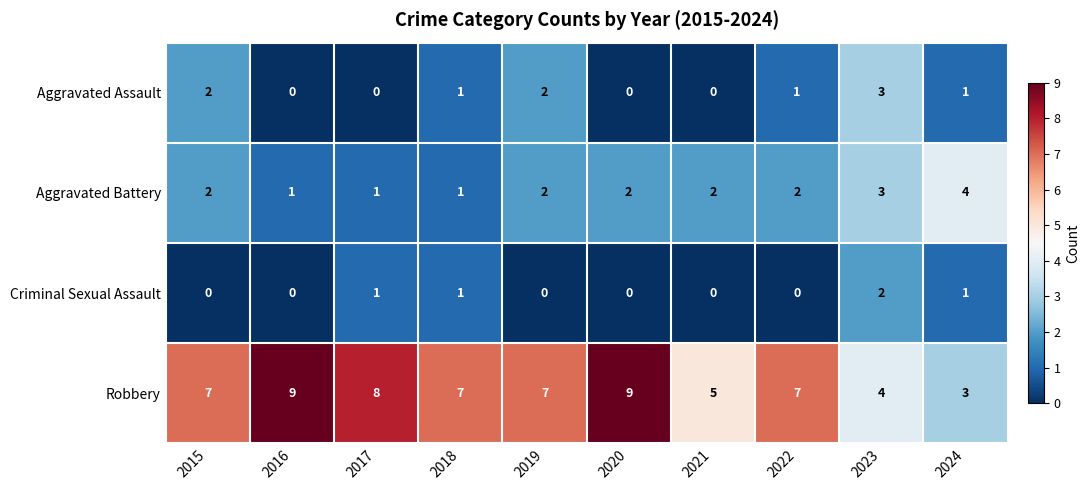

Which series has the largest range (max minus min)?

Robbery